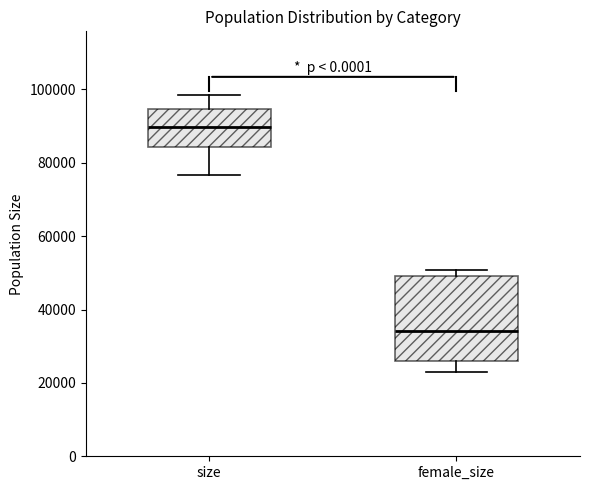

Which box is the tallest, from its lower edge to its upper edge?

female_size